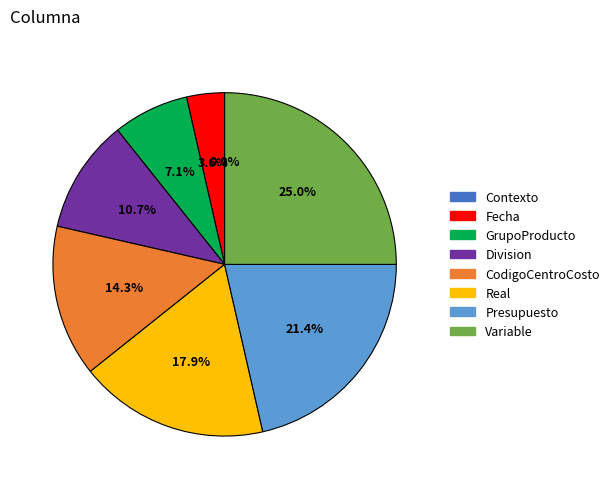

The CodigoCentroCosto slice represents 14% of the pie. True or false?

True